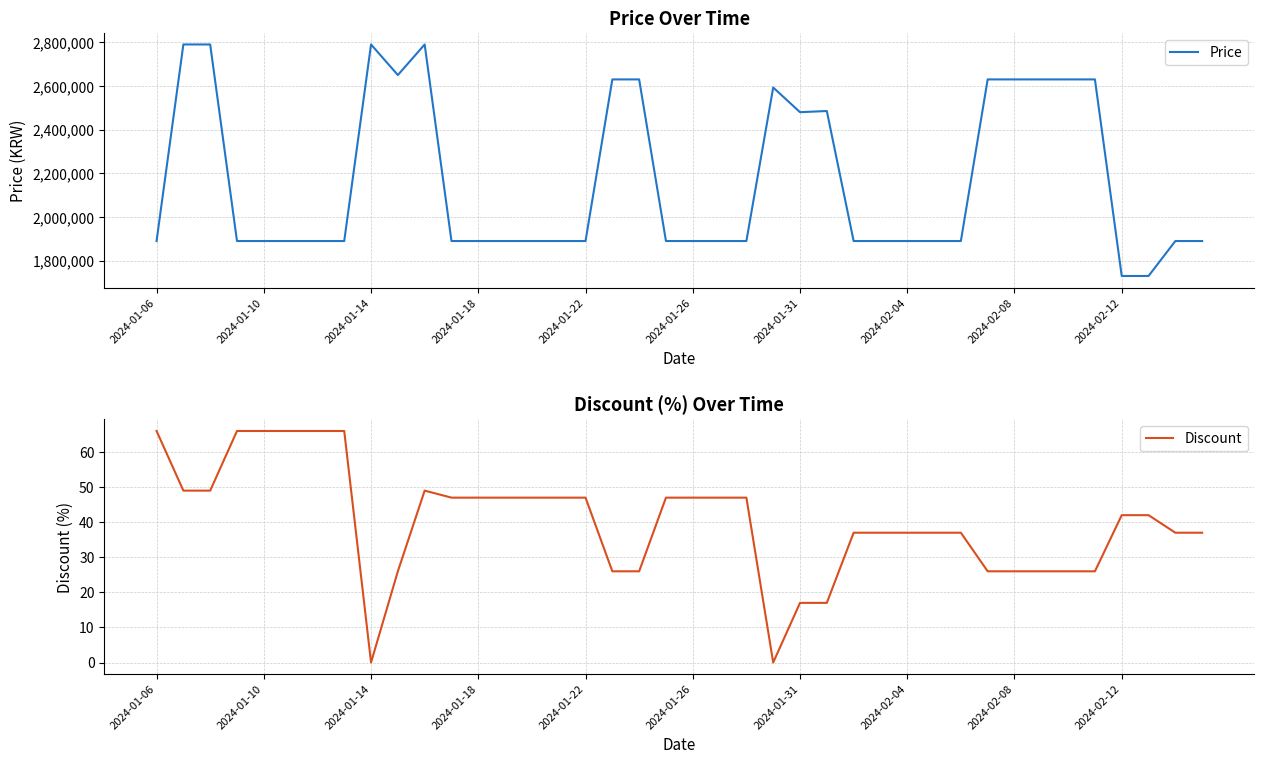

Where is the first local maximum for Discount?

10